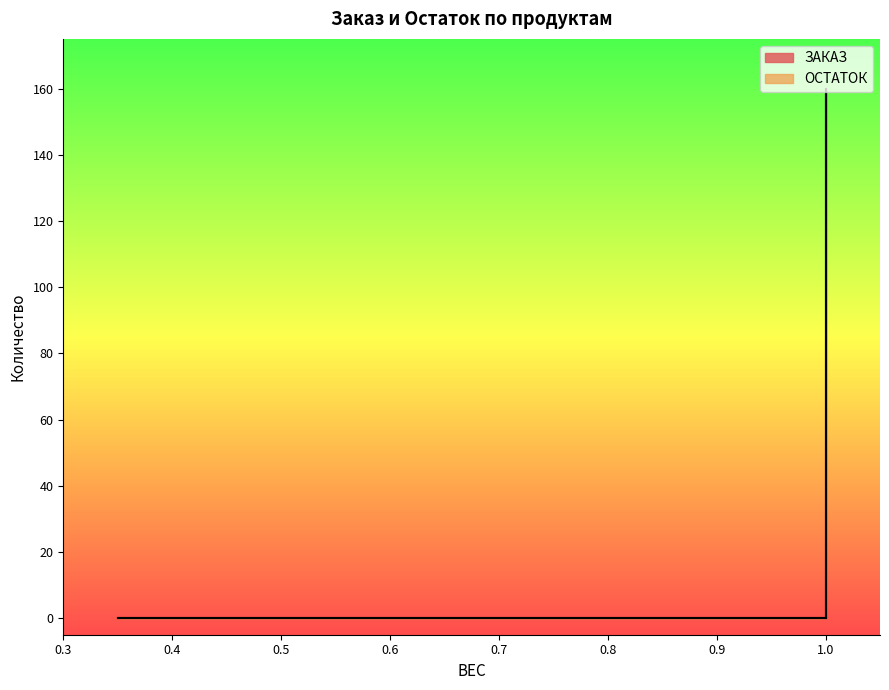

Count the number of categories in the chart.

15